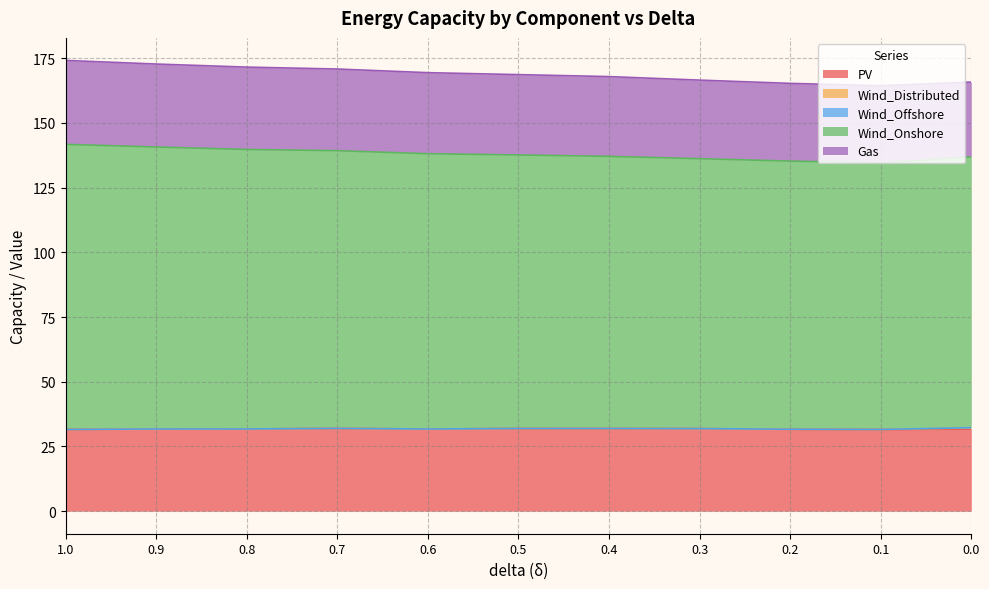

True or false: PV and Wind_Onshore cross at least once.

False